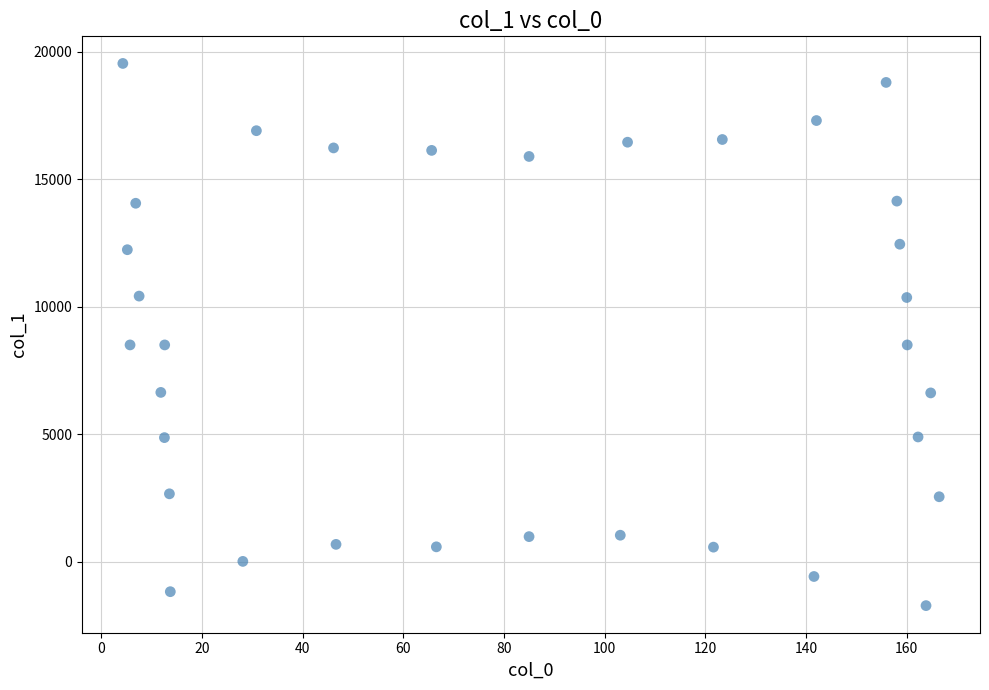

What is the range of X values (max minus min)?

162.2